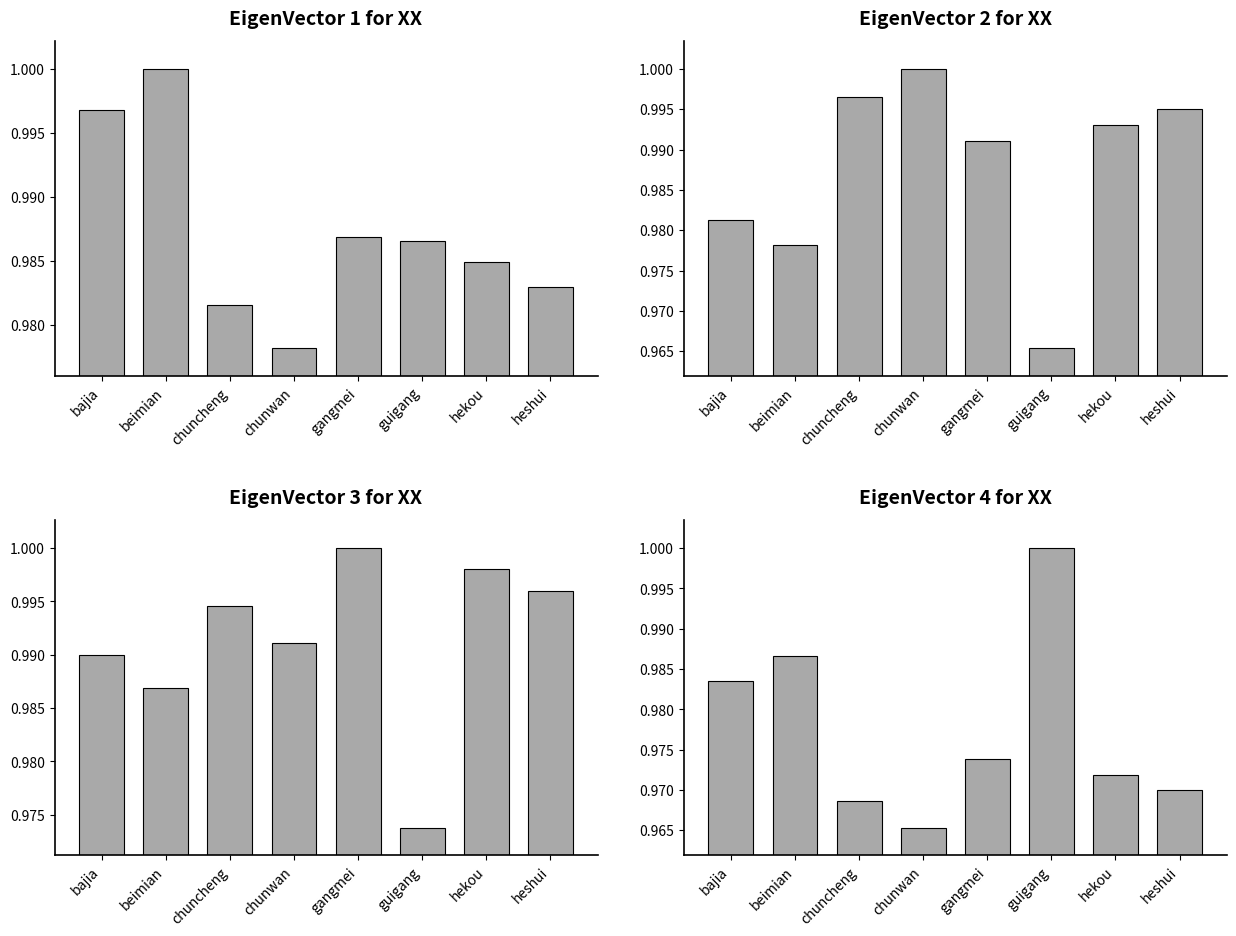

True or false: beimian has a value of 1.0 at beimian.

True